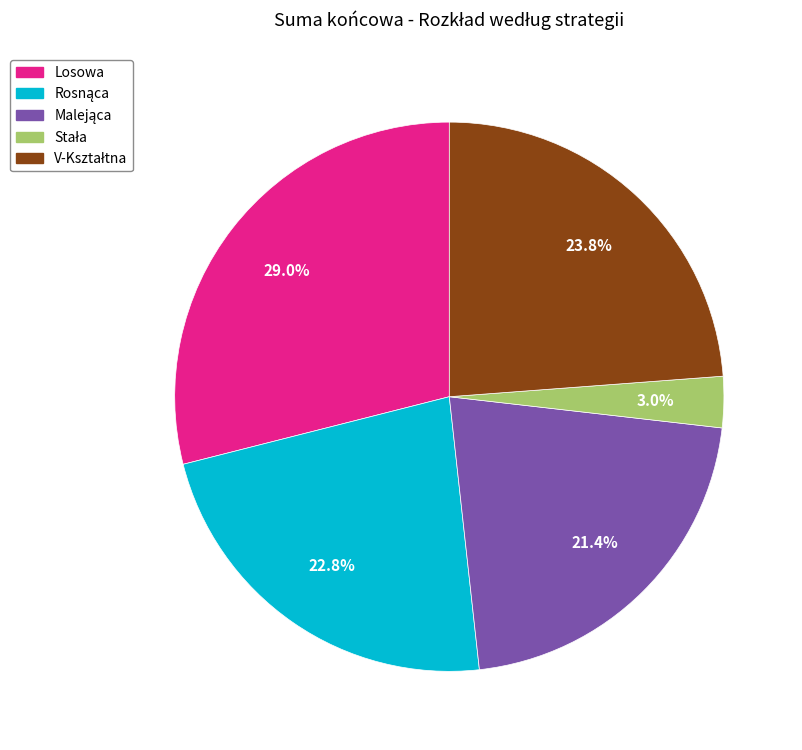

Is there any slice that represents more than half of the pie?

No